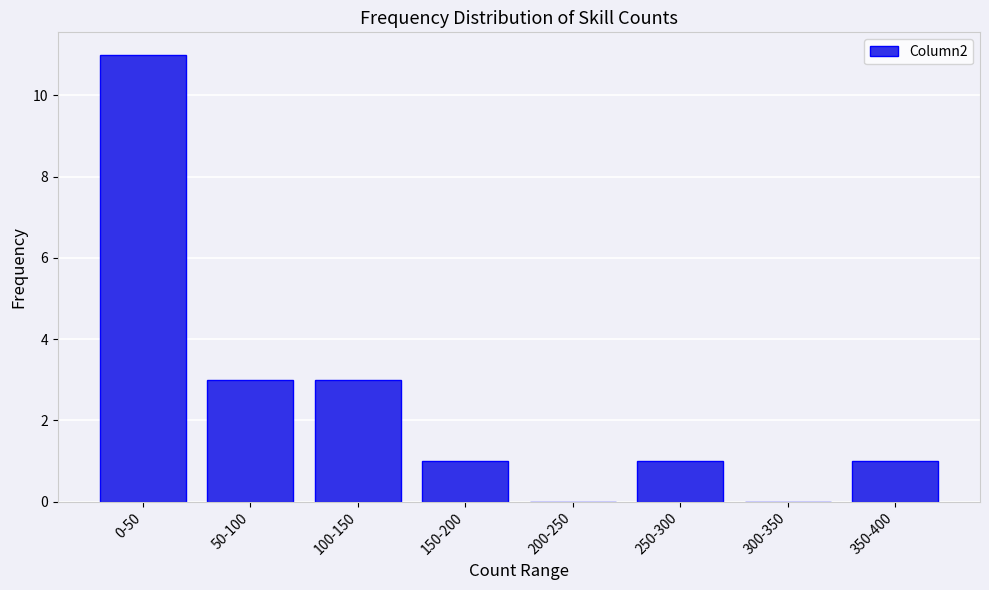

Reading left to right, what are all the values shown in this chart?

0-50=11	50-100=3	100-150=3	150-200=1	200-250=0	250-300=1	300-350=0	350-400=1